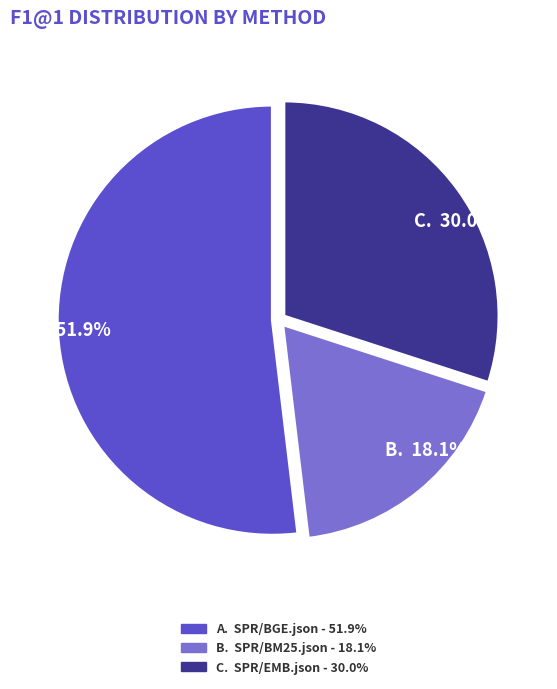

Which category accounts for the majority?

A. 51.9%